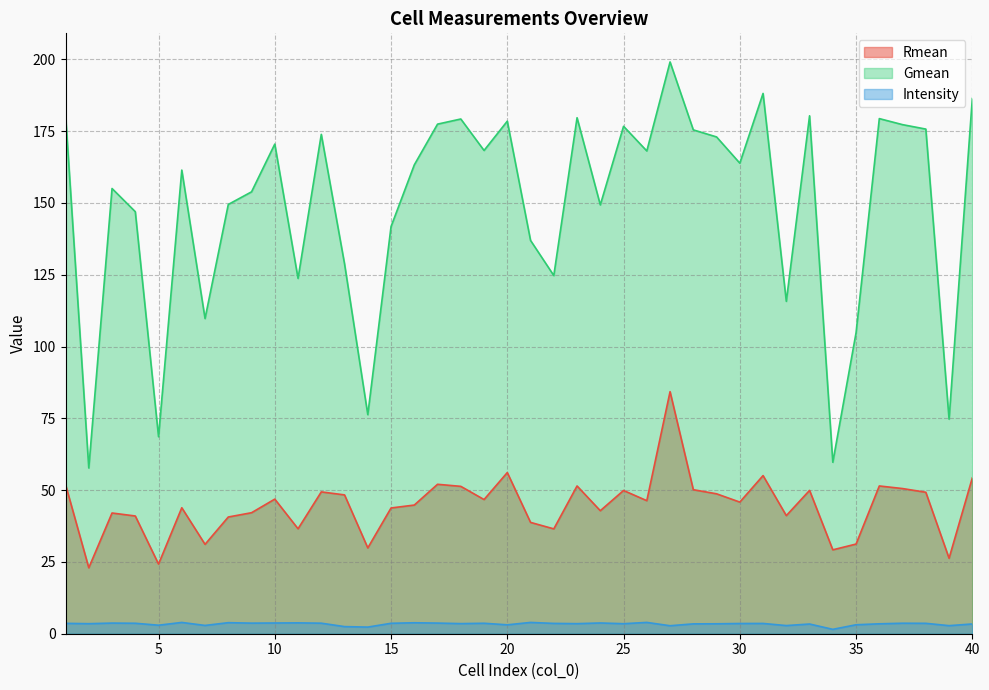

What is the sum of all Intensity values?

135.9